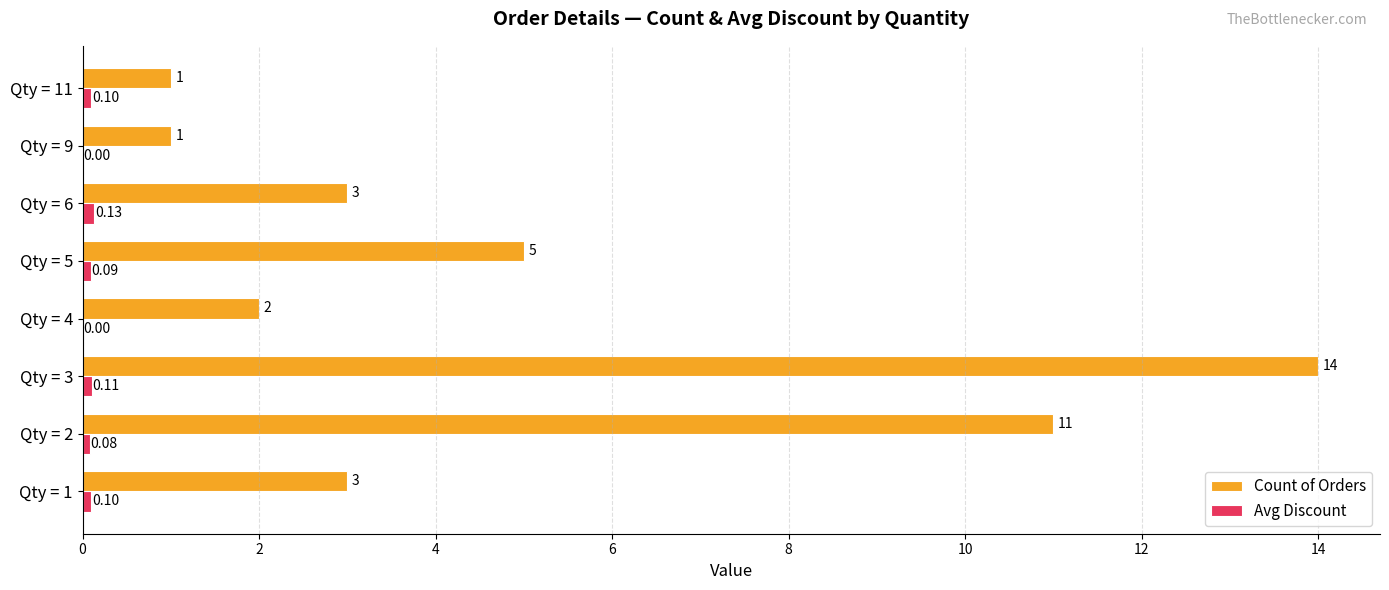

At which category is the sum across all series the highest?

Qty = 3